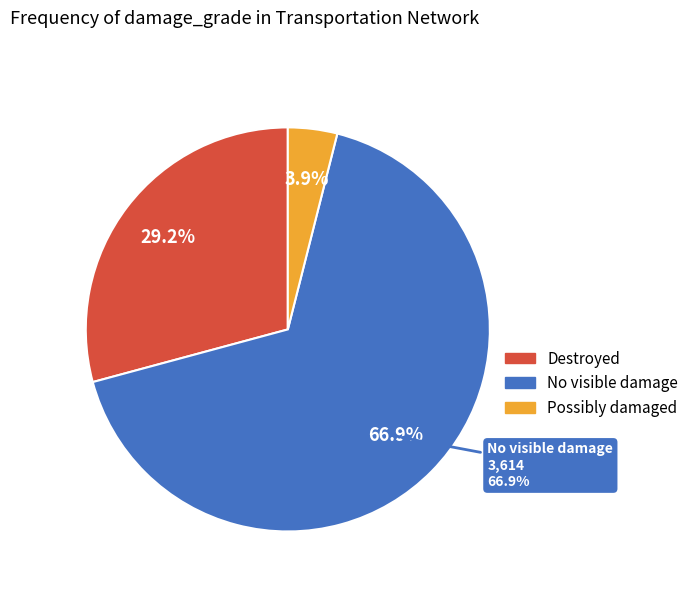

Do Primary Road - No visible damage and Primary Road - Possibly damaged together represent more than half of the pie?

No